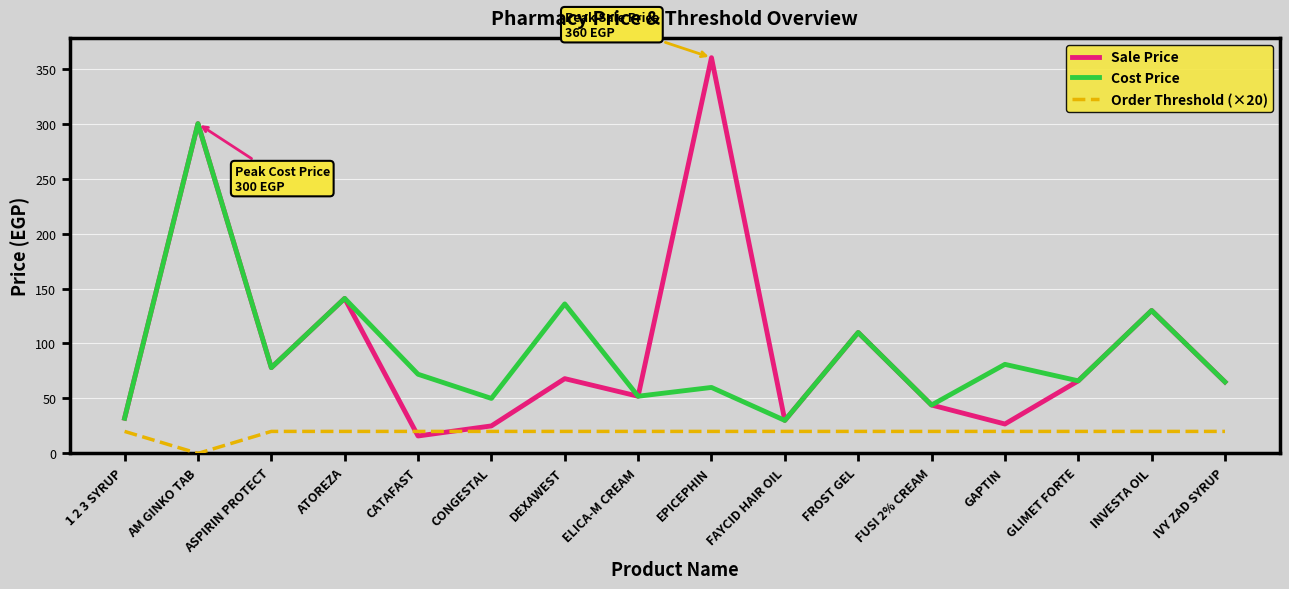

What is the sum of all Cost Price values?

1447.0